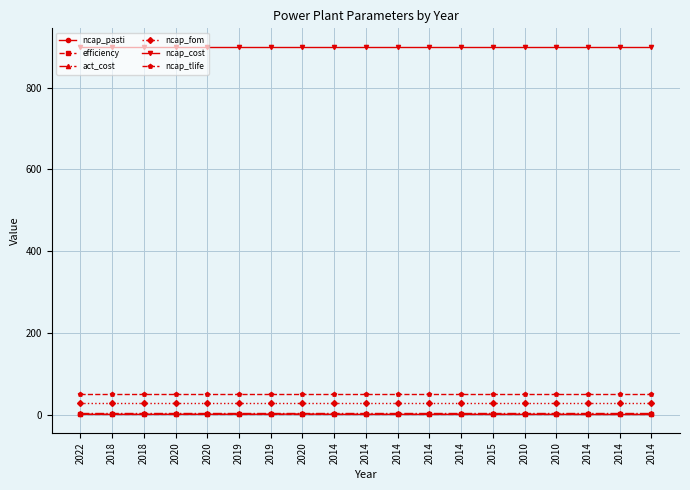

What is the label of the 9th point from the right?

2014